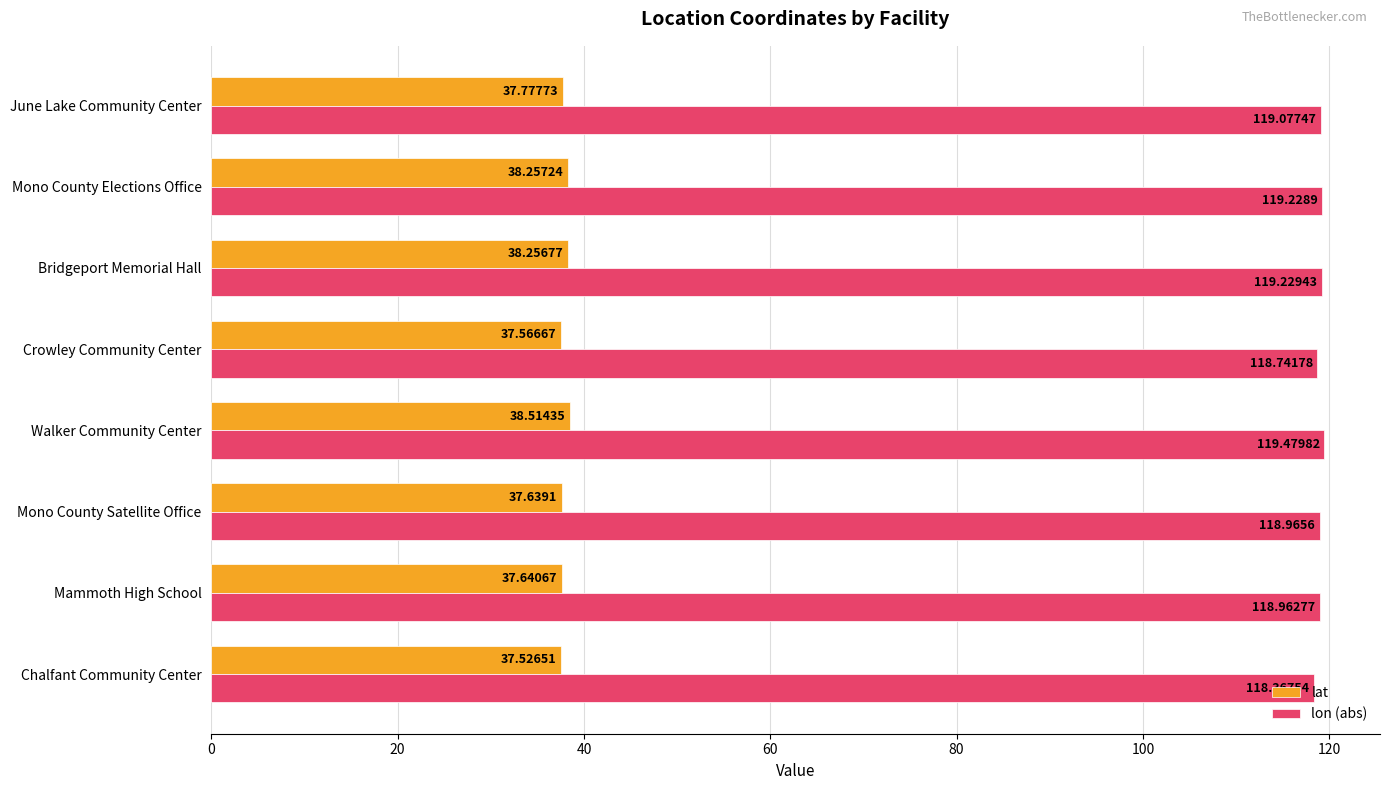

What is the total value across all series at Bridgeport Memorial Hall?

157.5